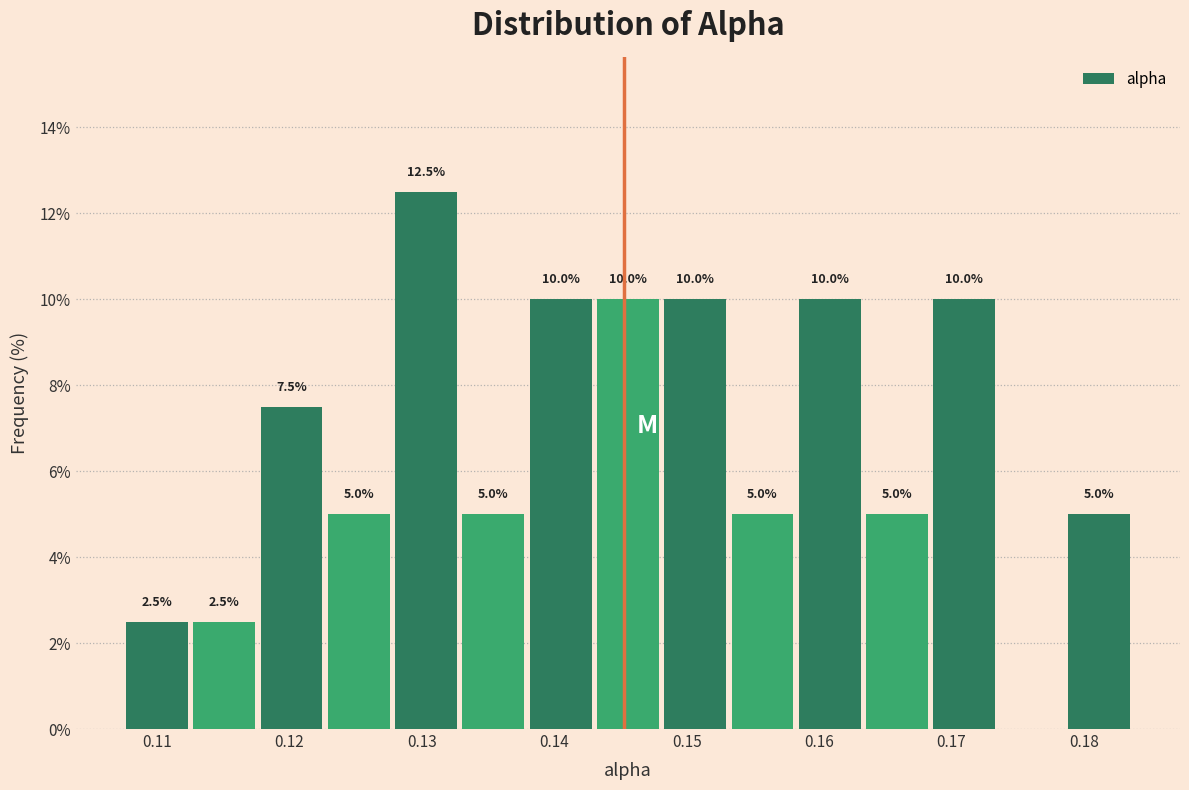

Over which range of the x-axis is the bar tallest?

0.128 to 0.133